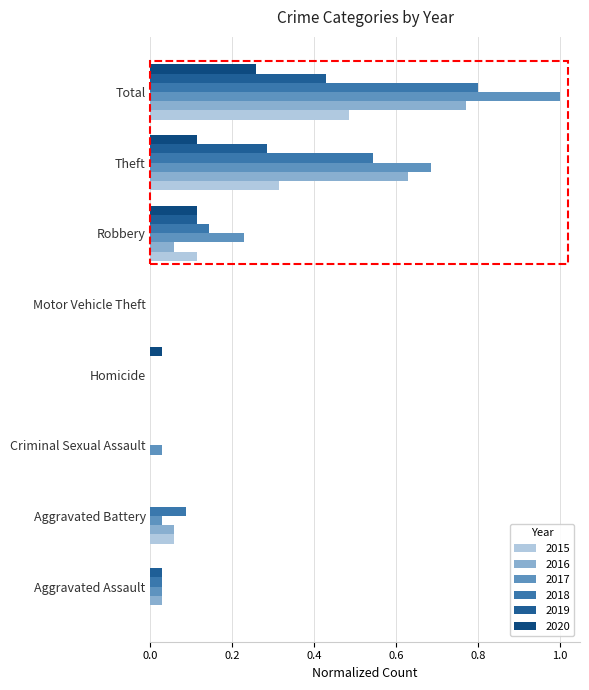

How many distinct data groups are displayed?

6